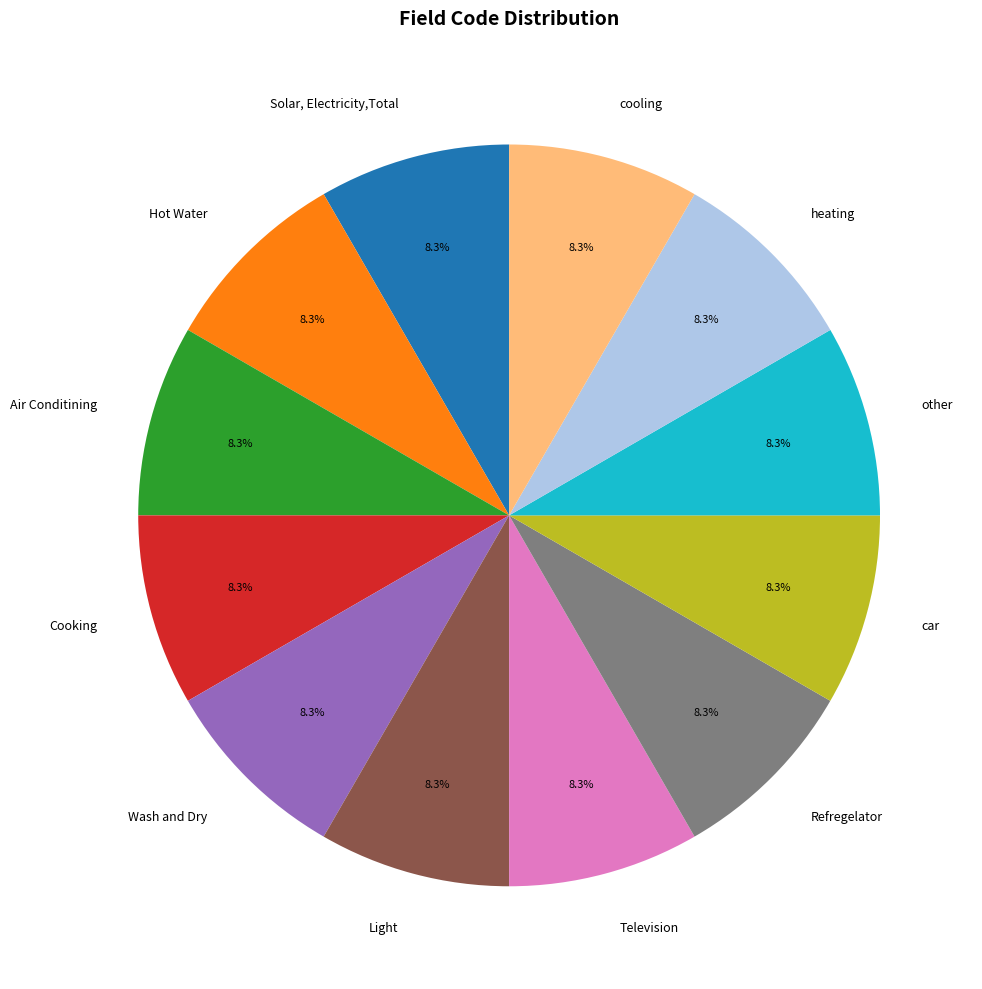

Is Television the majority of the pie?

No